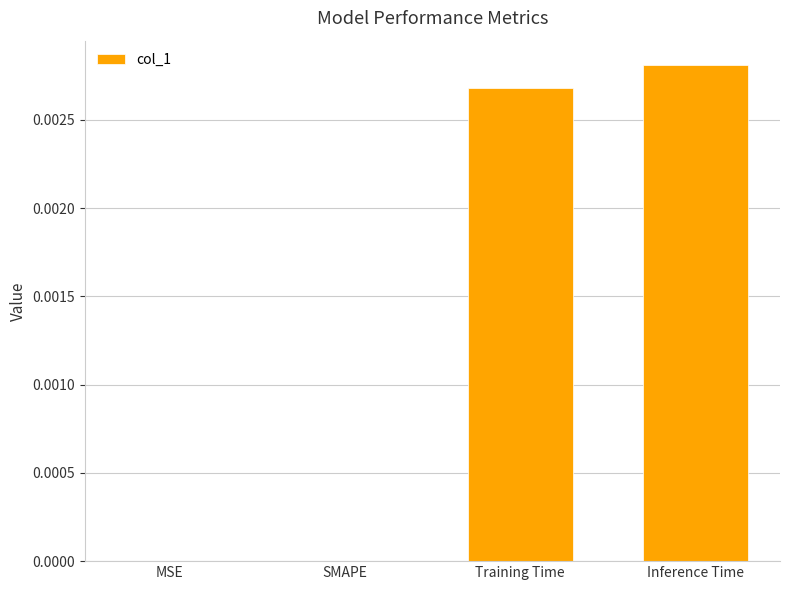

Which label corresponds to the largest value in the chart?

Inference Time